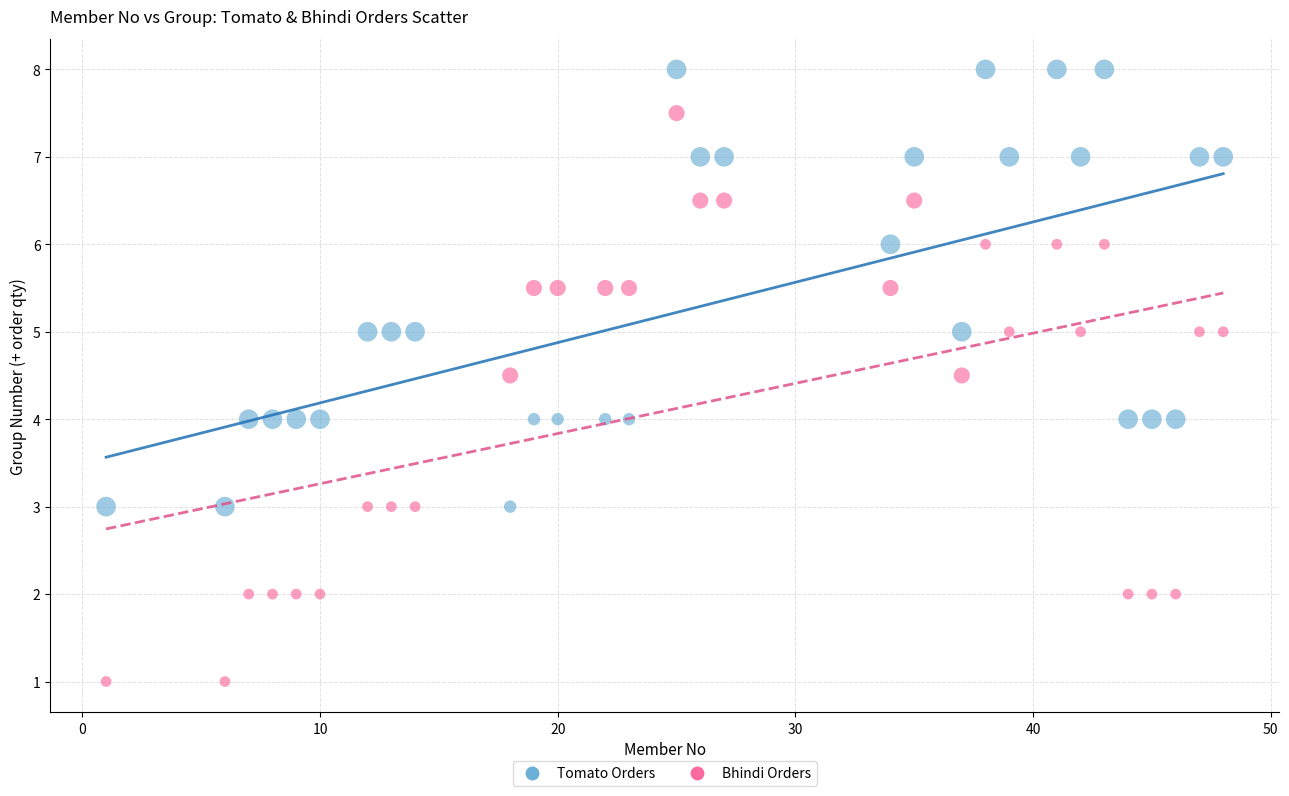

What are all the series names shown in the legend?

Tomato Orders, Bhindi Orders